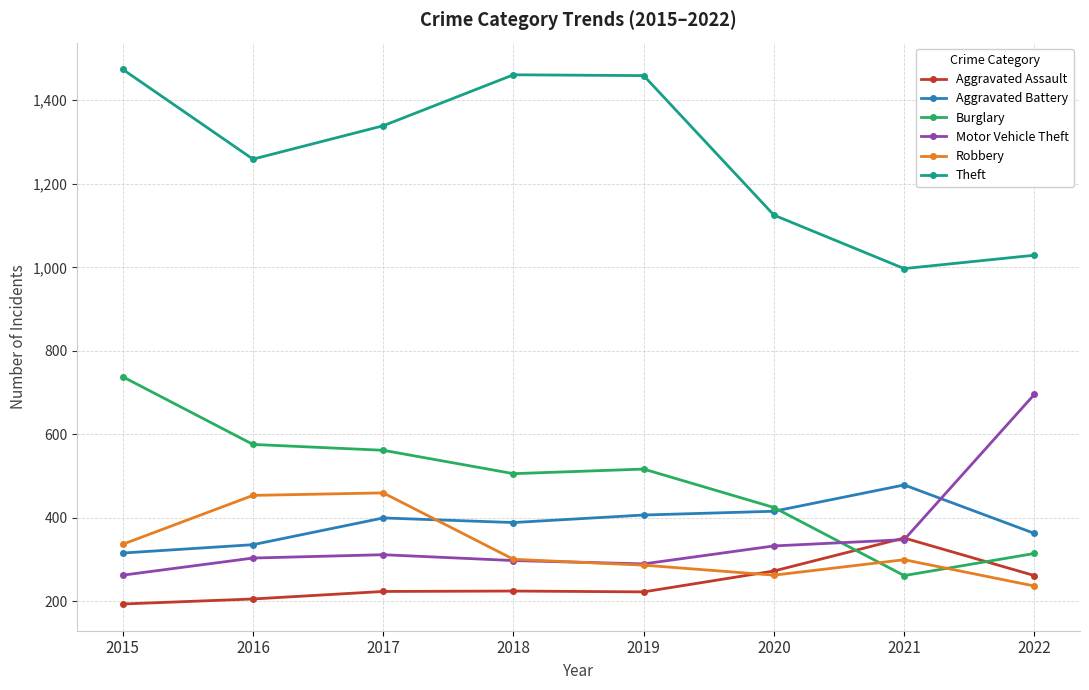

True or false: Aggravated Battery and Theft cross at least once.

False